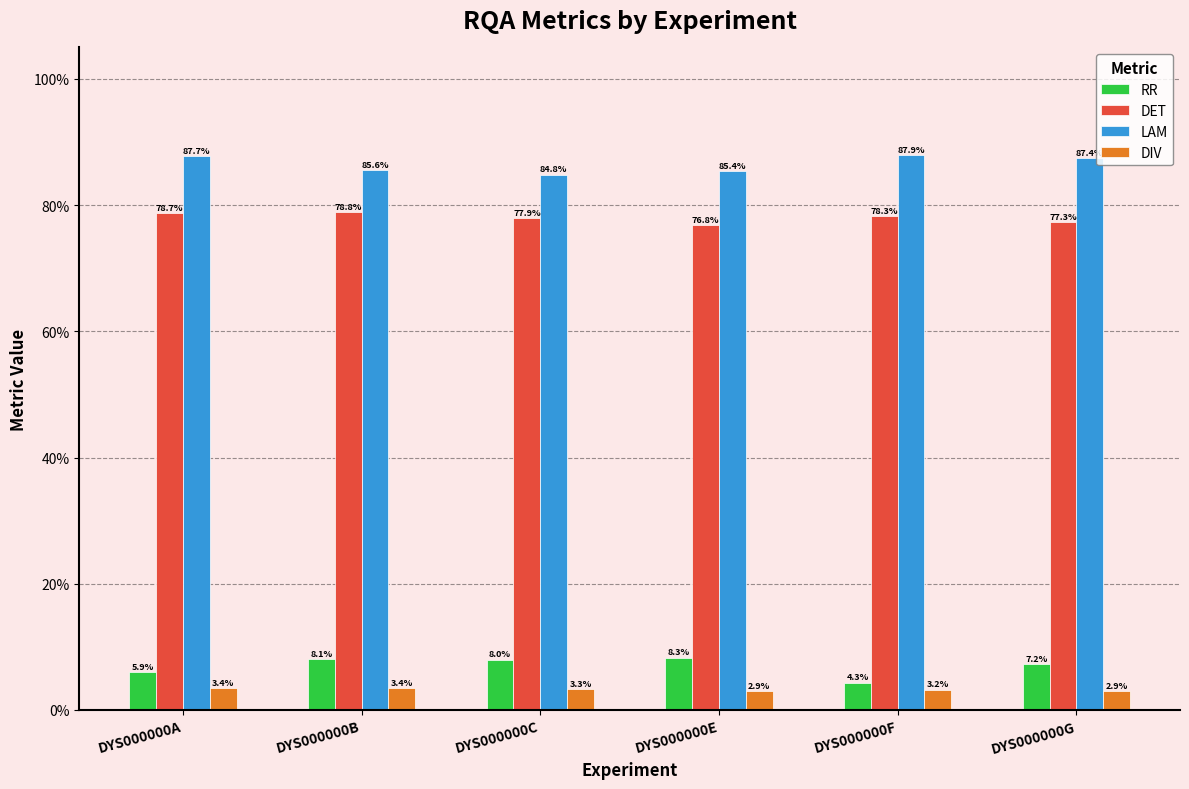

What are all the series names shown in the legend?

RR, DET, LAM, DIV